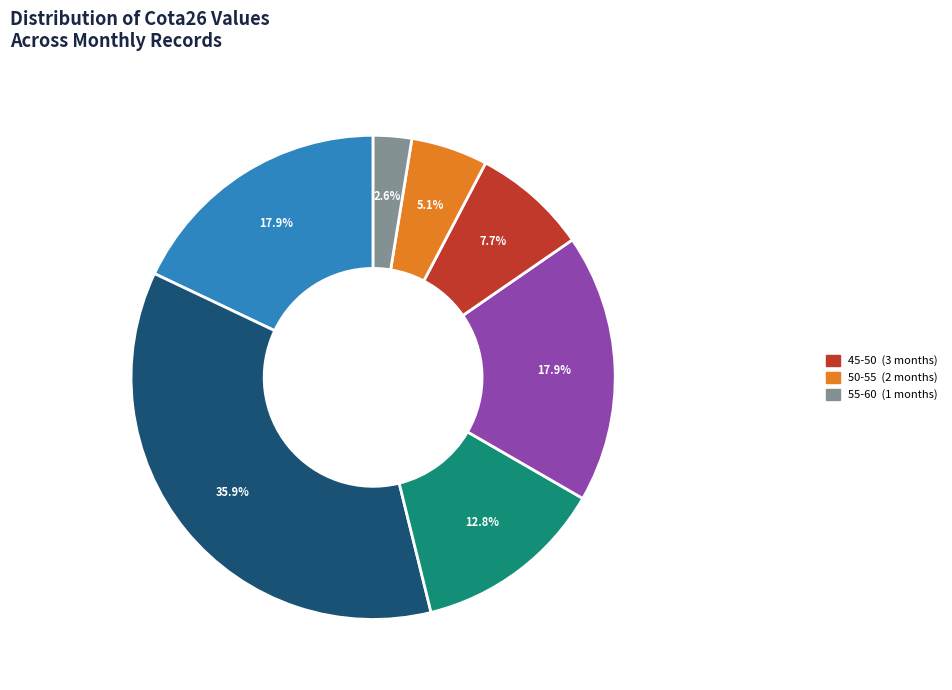

Is there a majority slice in this chart?

No